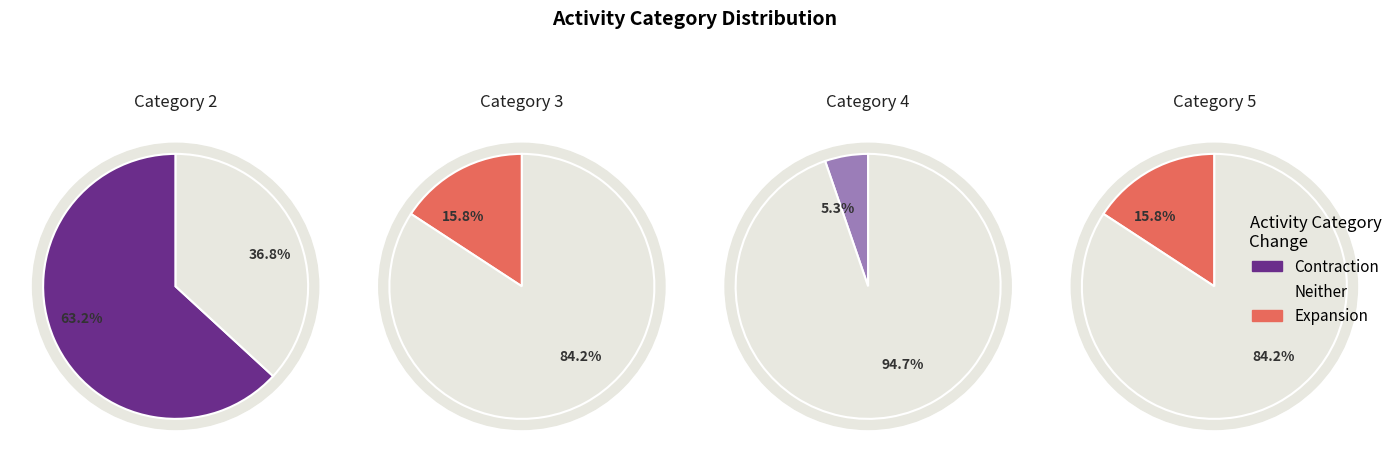

Which category has the biggest portion of the pie?

2